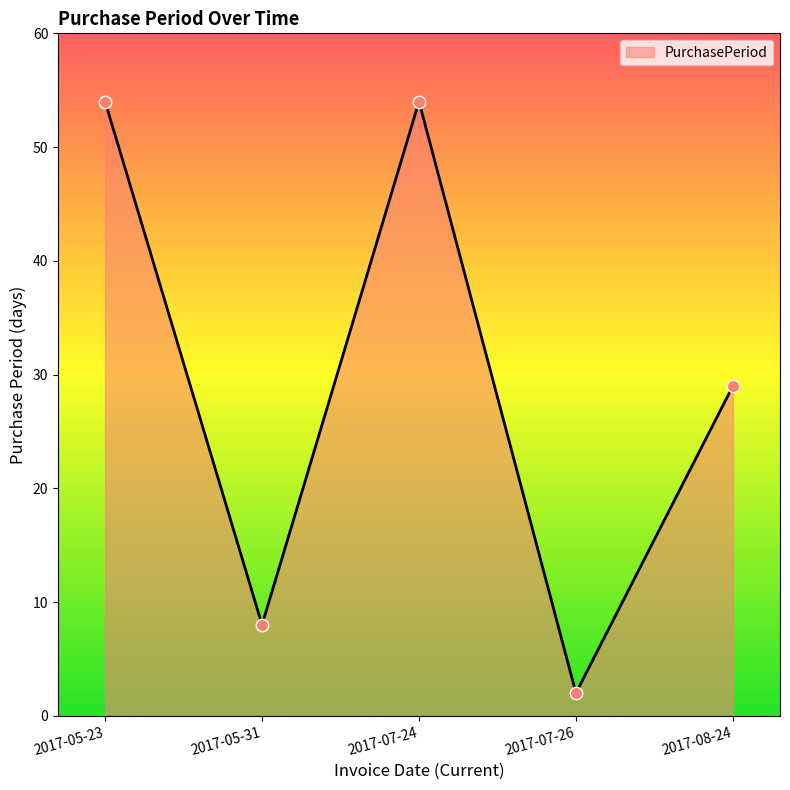

What is the ratio of the value at 2017-05-23 to the value at 2017-08-24?

1.9